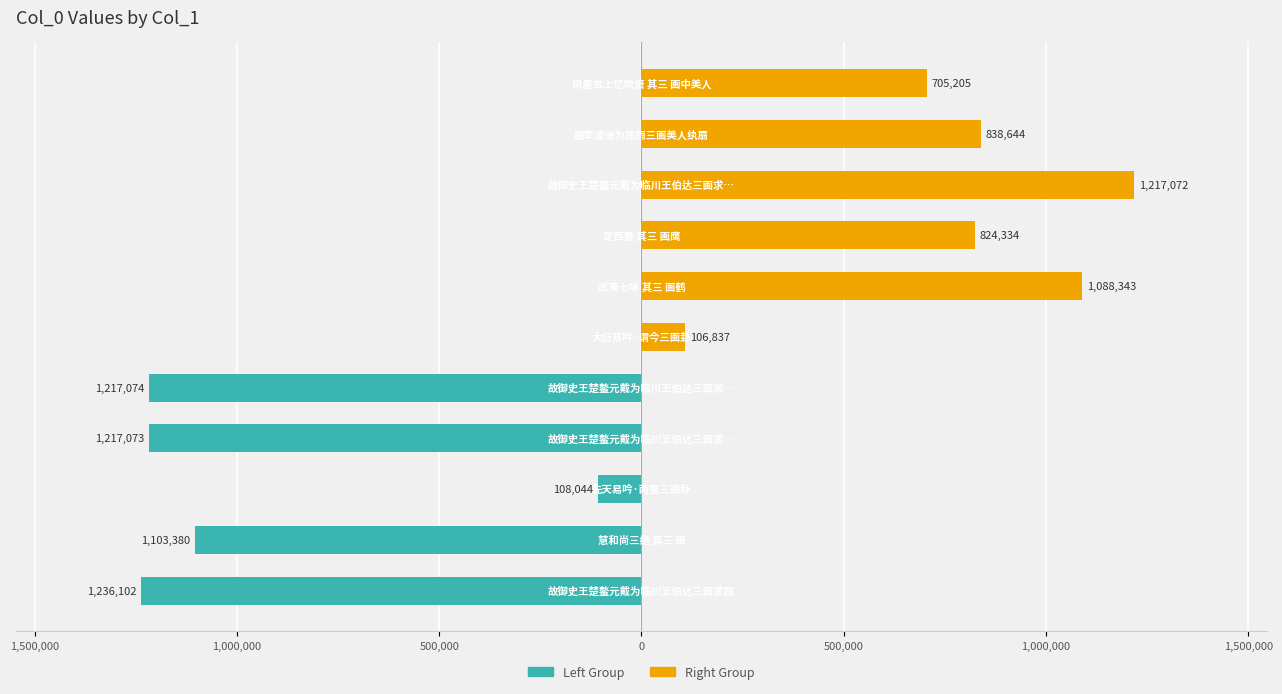

How many values in the Col_0 (right group) series are below 106837?

5